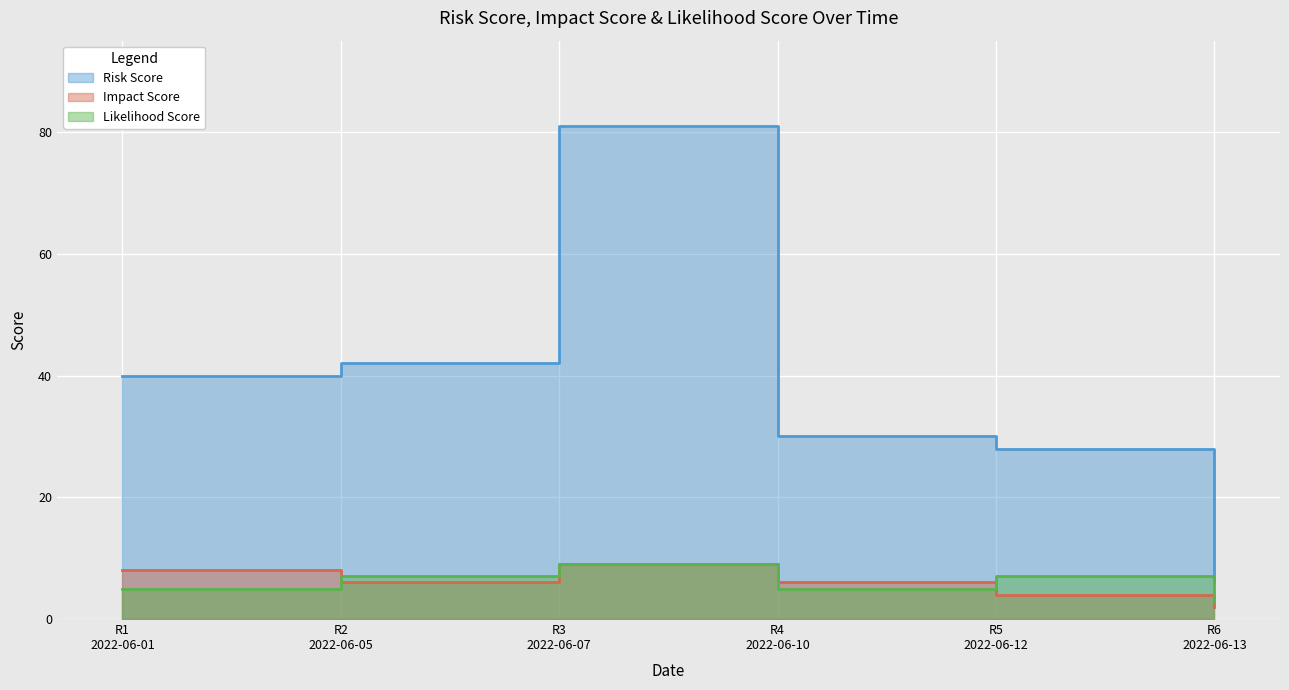

Which series has the largest total across all categories?

Risk Score